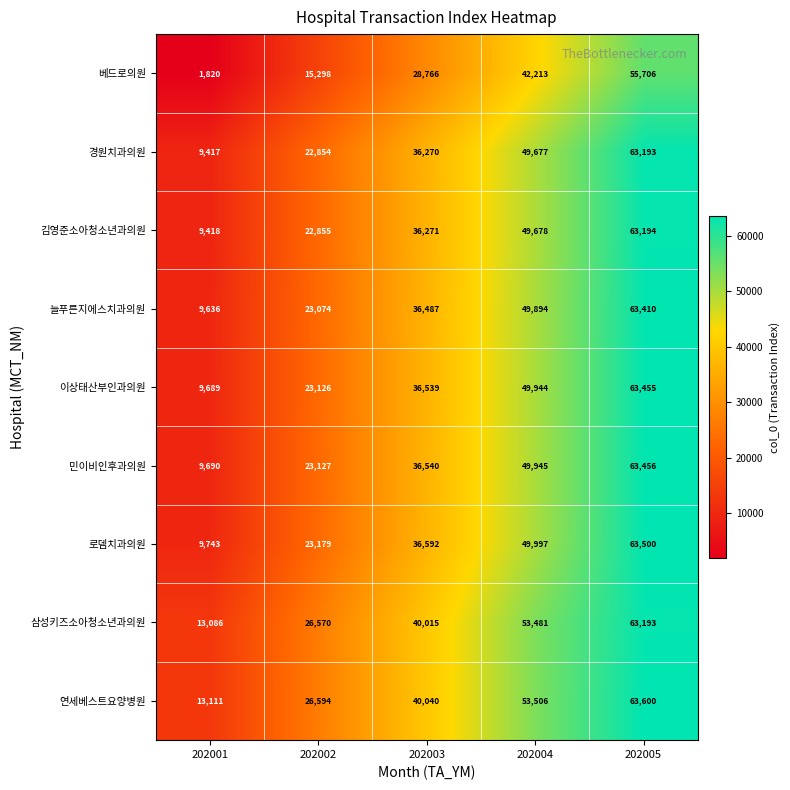

What is the total value across all series at 202005?

562707